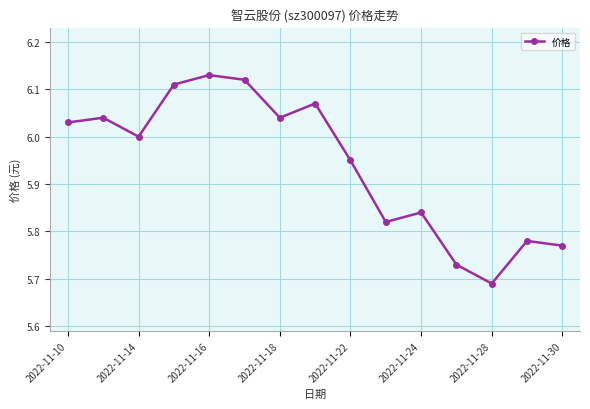

What is the average value?

5.9